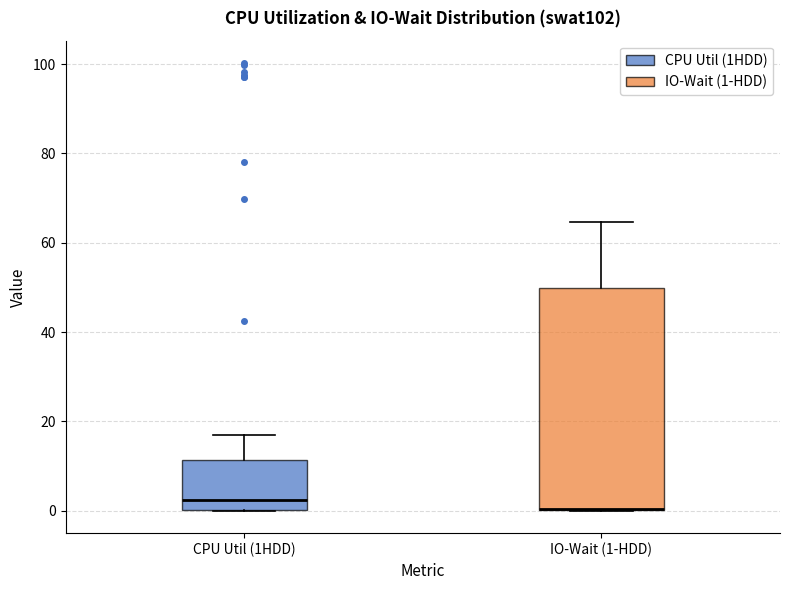

Which box is the tallest, from its lower edge to its upper edge?

IO-Wait (1-HDD)